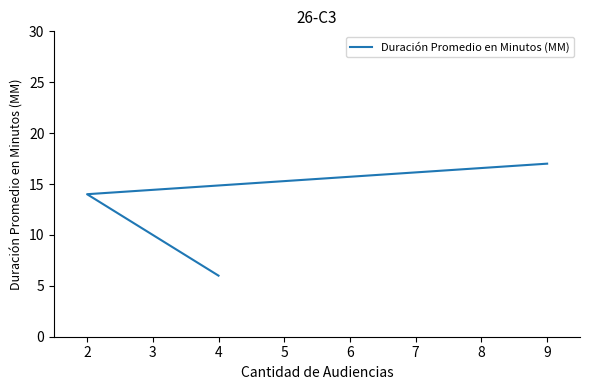

What is the average value?

12